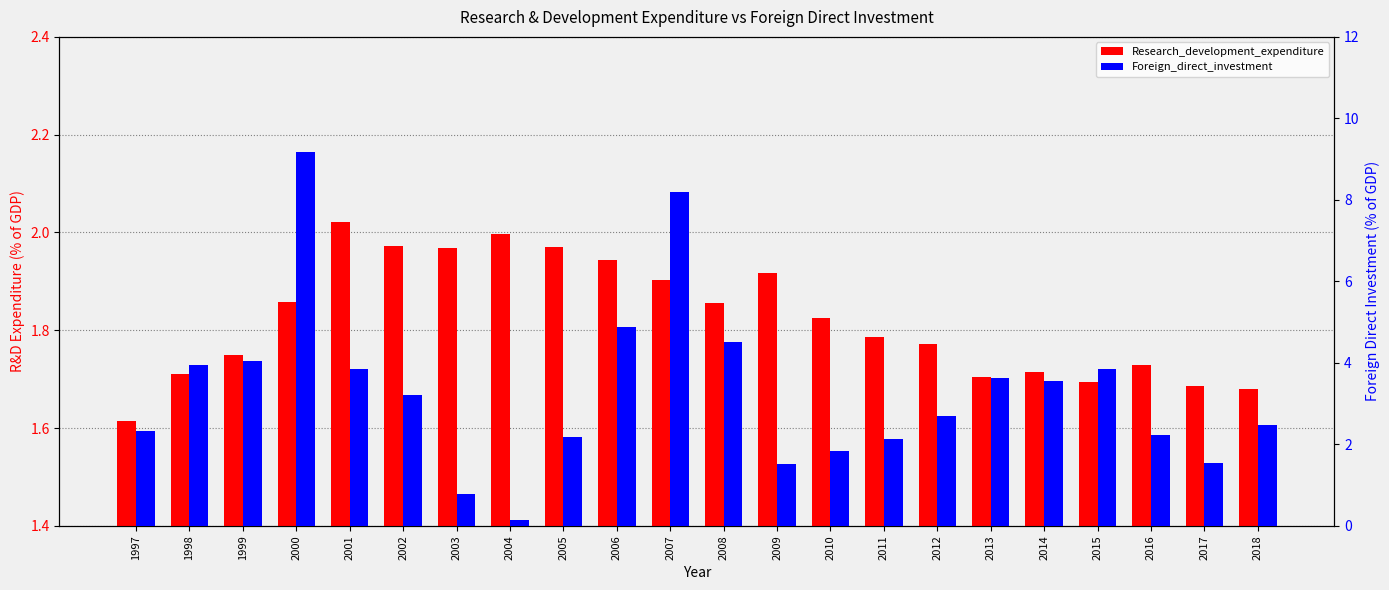

What is the difference between the maximum and minimum values in the Research_development_expenditure series?

0.4